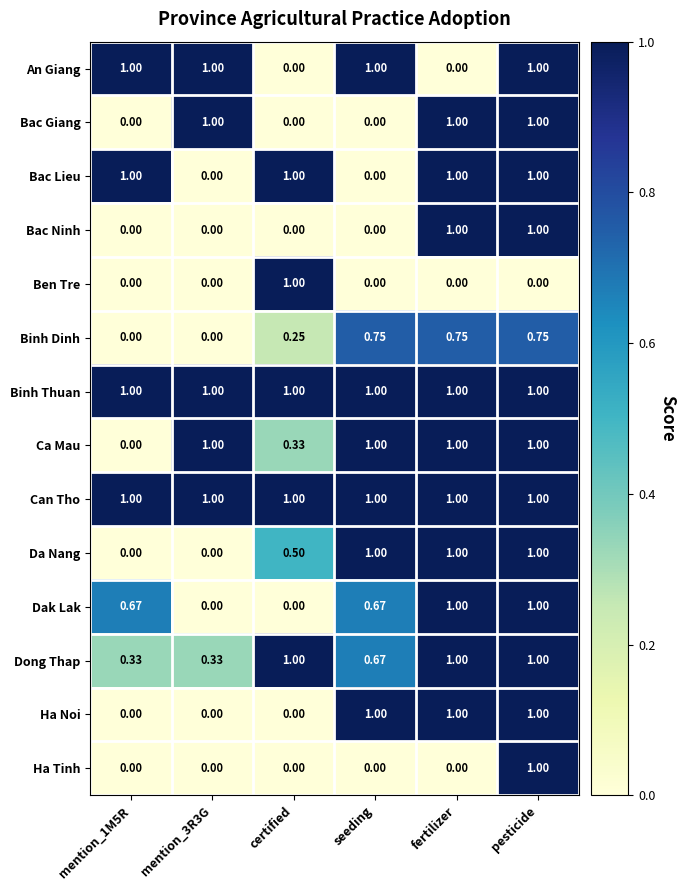

At which category is the sum across all series the highest?

pesticide